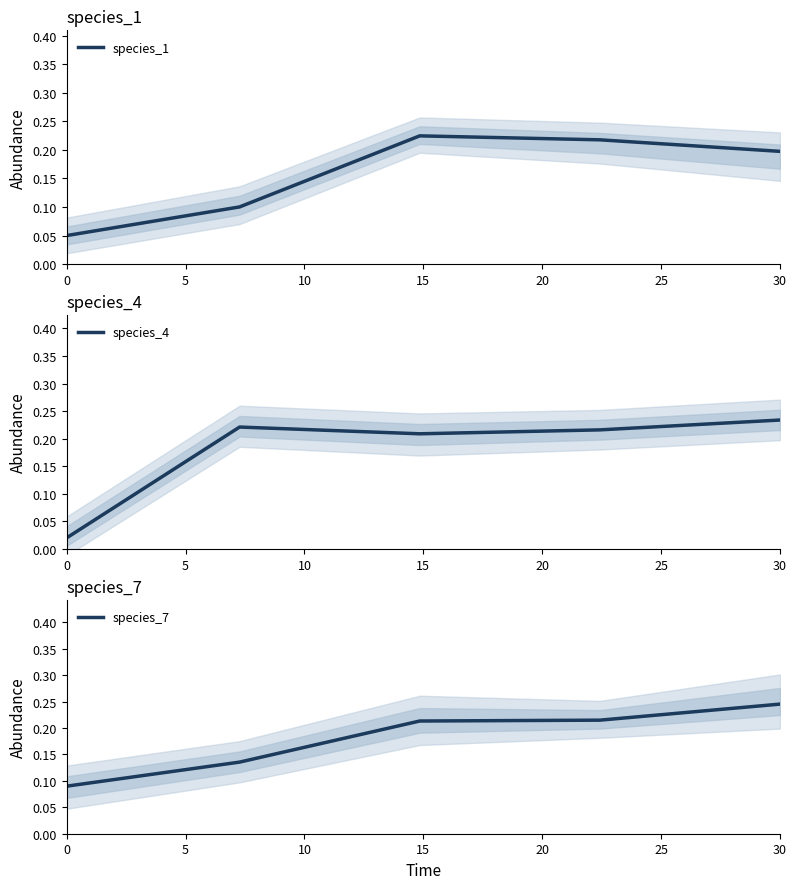

In species_1, how many points are higher than both neighbors (excluding endpoints)?

1